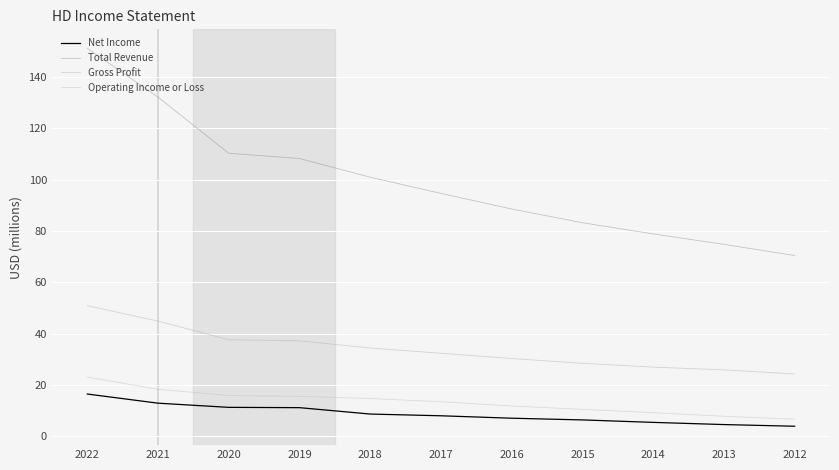

At how many categories does at least one series exceed 126?

2